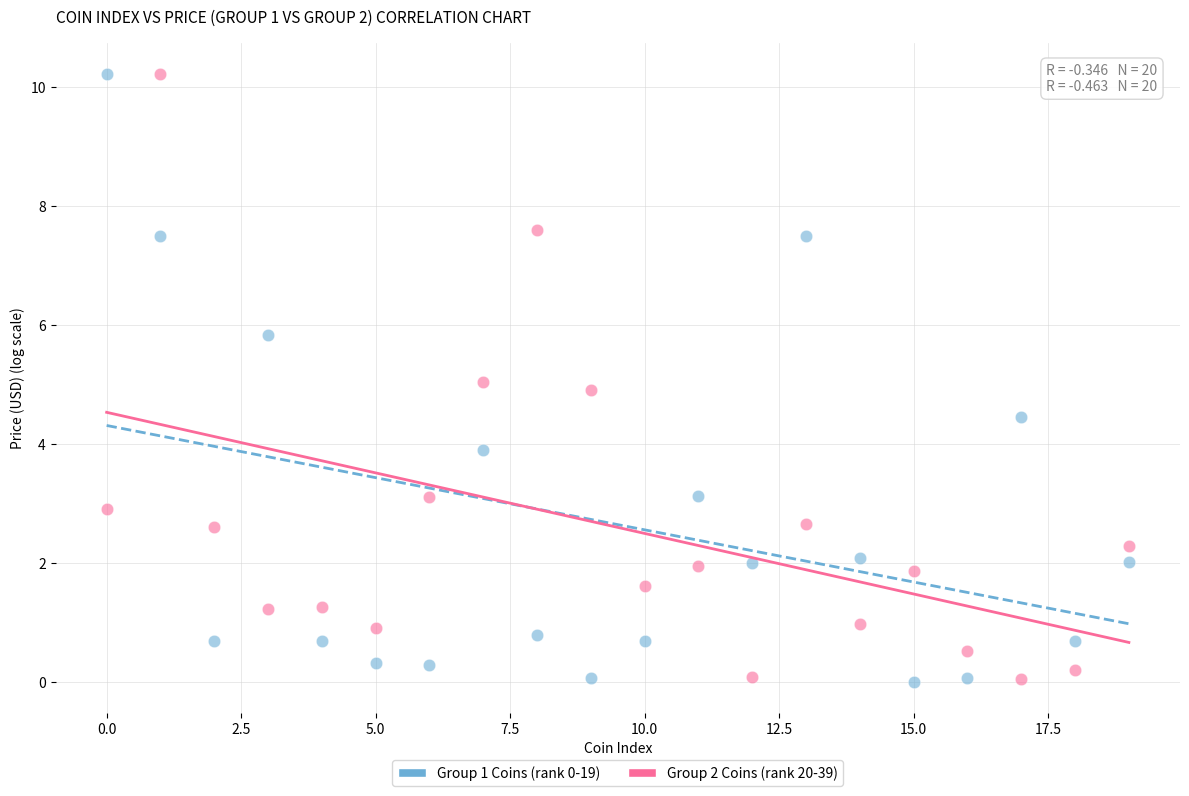

Across all data points, what is the range of Y values (max minus min)?

10.2